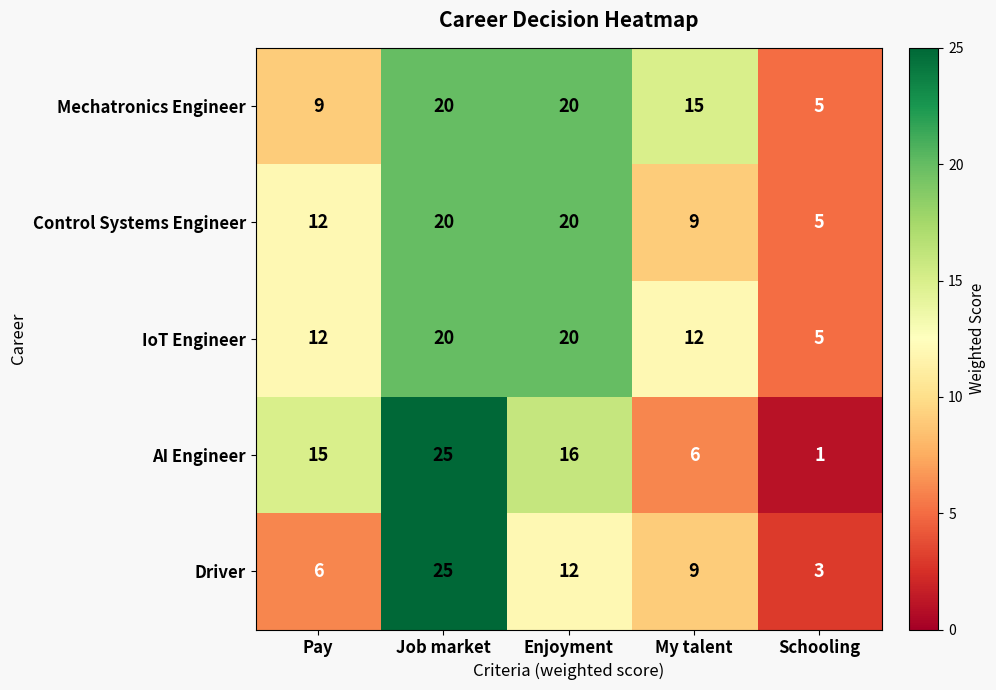

Which series changed the most between Job market and Schooling?

AI Engineer